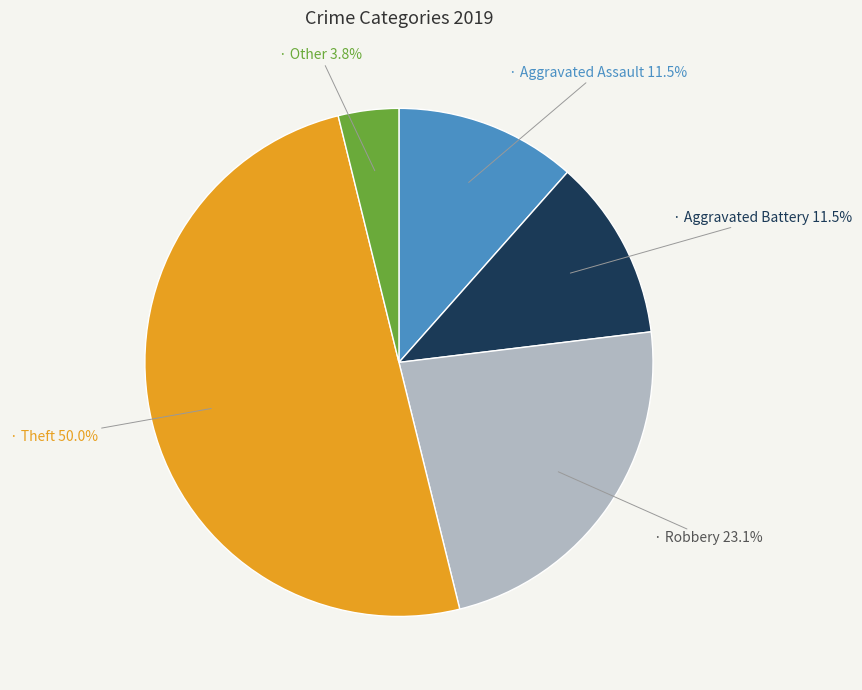

Which has a higher value, Aggravated Battery or Robbery?

Robbery